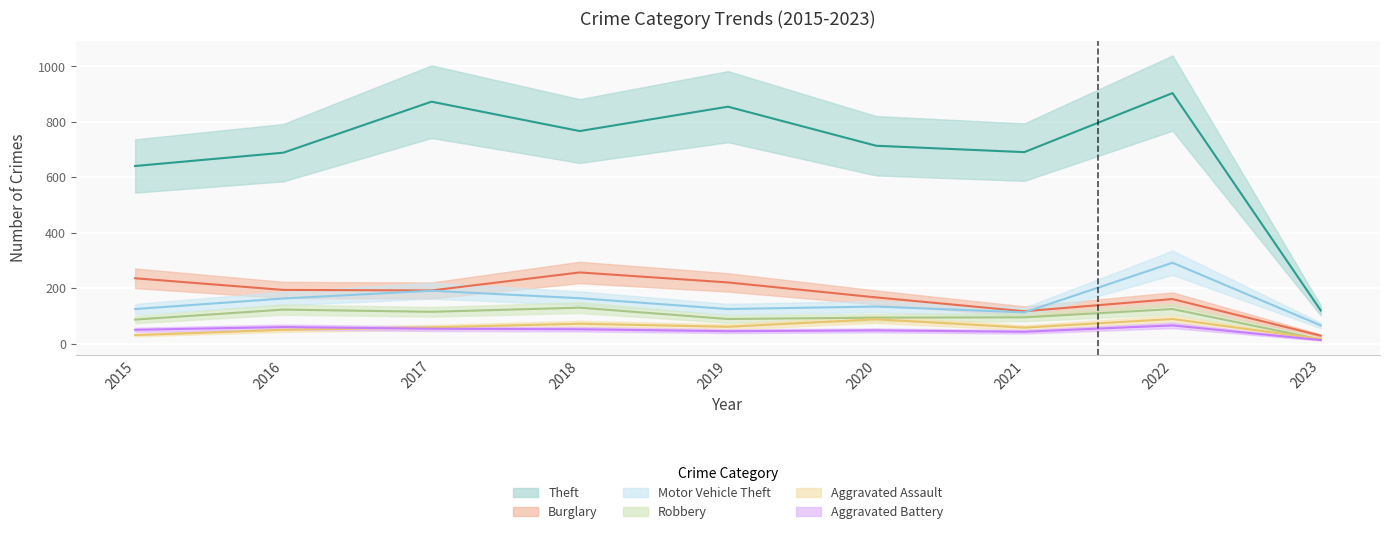

At which category does the chart reach its peak across all series?

2022